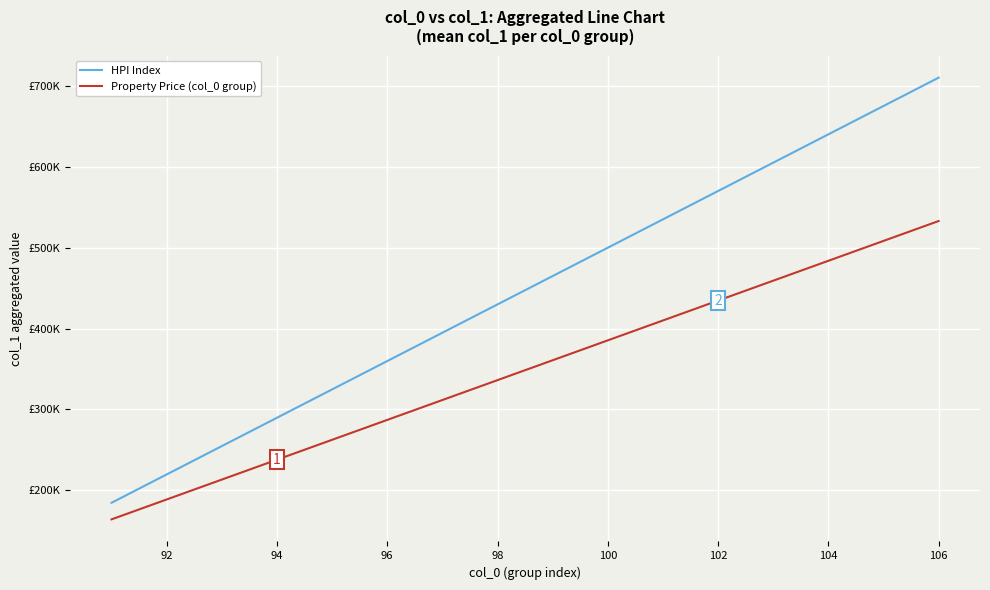

What is the value of the Property Price (col_0 group) point at the 3rd from the left?

213200.0